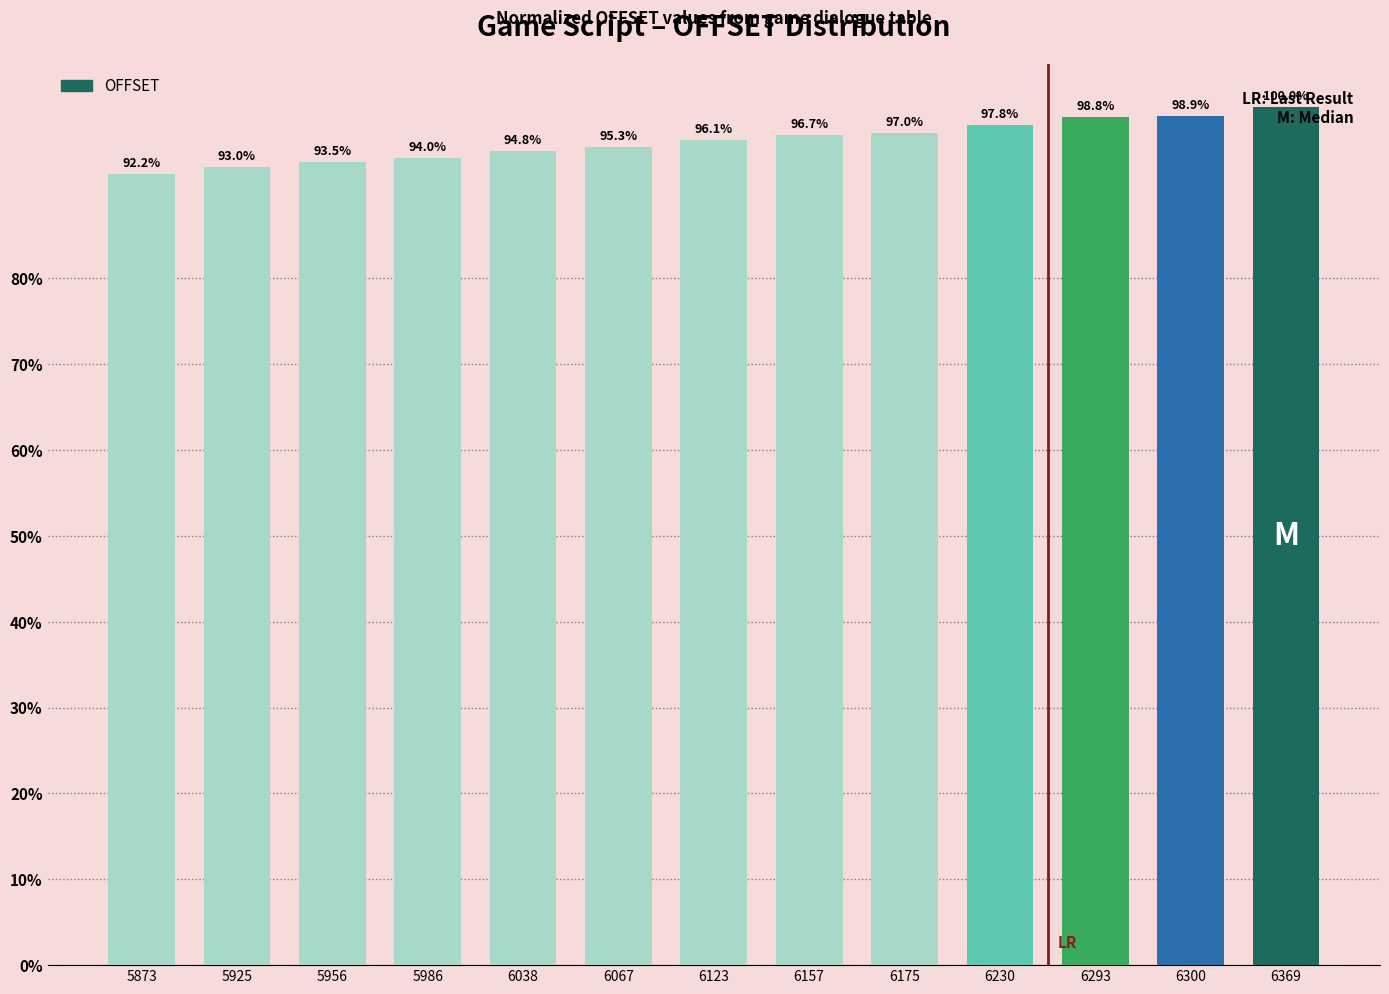

Where does the data first go above 96?

6123